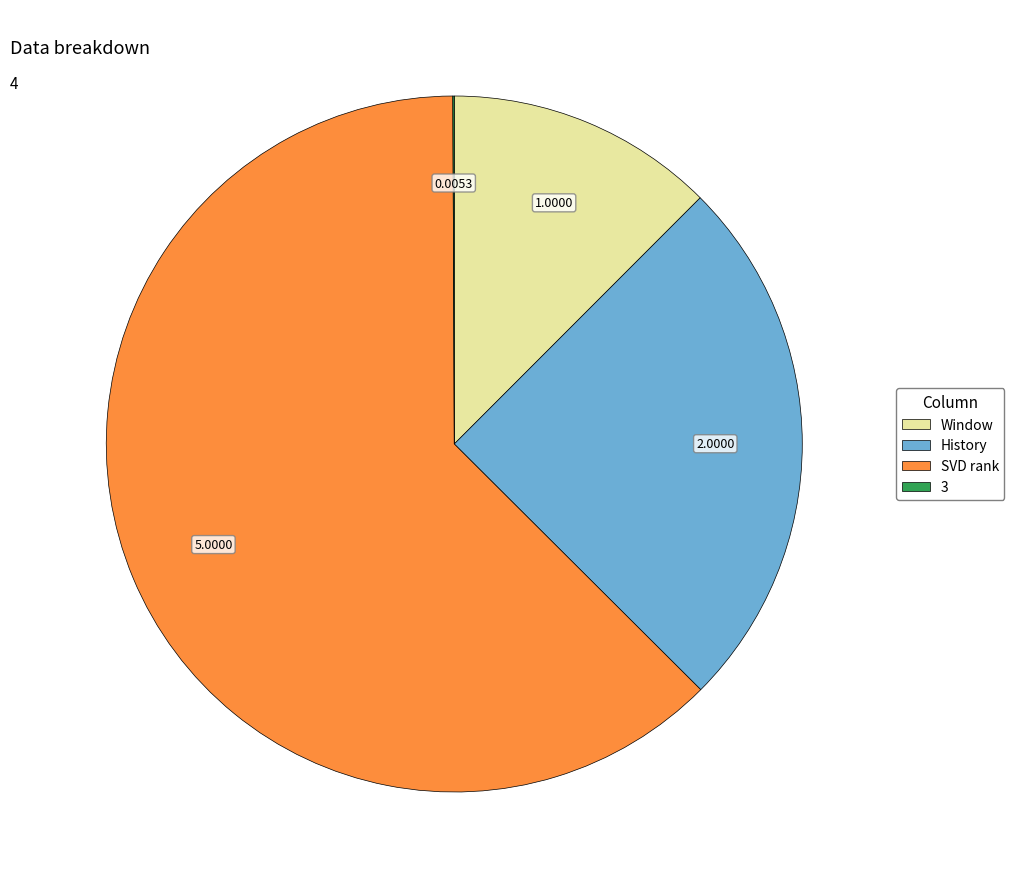

Approximately how many times larger is the value at History compared to Window?

2.0